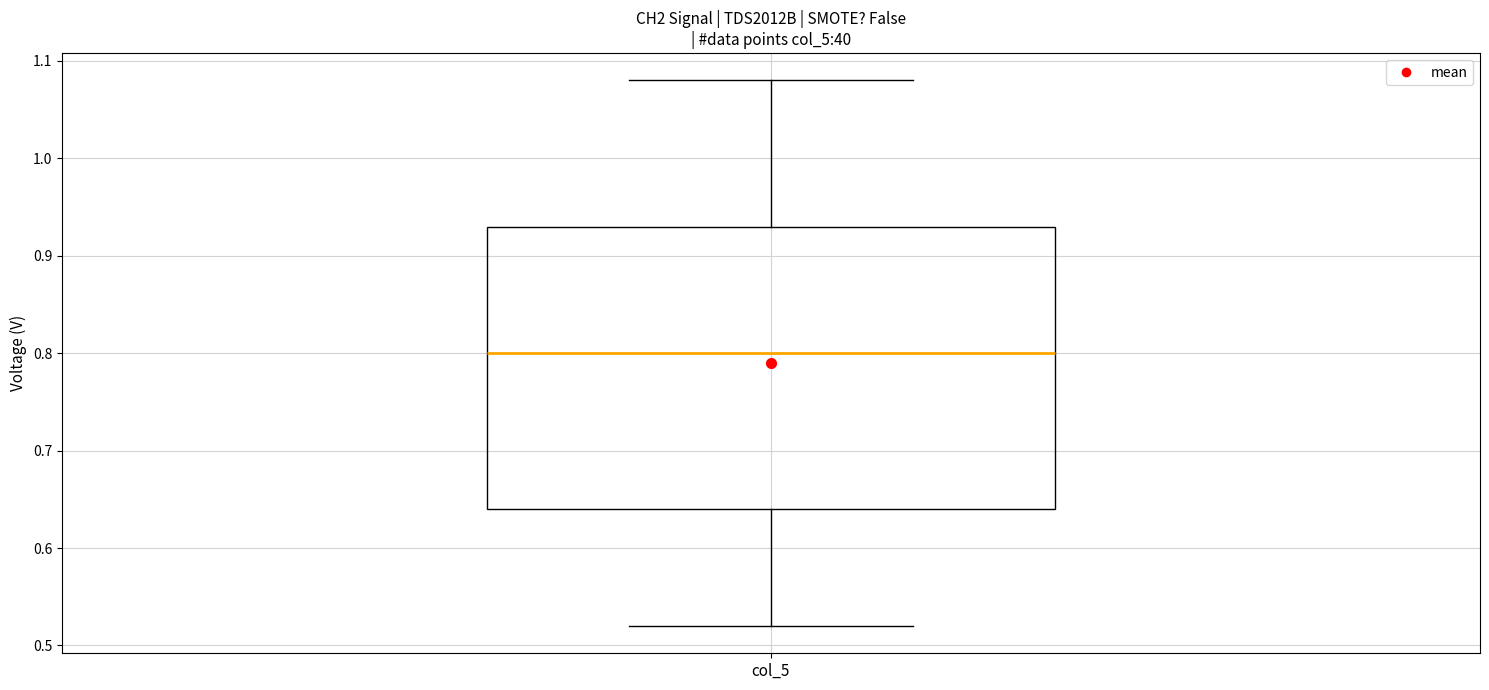

Where does the lower whisker of the box for col_5 end on the y-axis? The values are not printed on the chart, so give them approximately, as read against the axis.

0.52